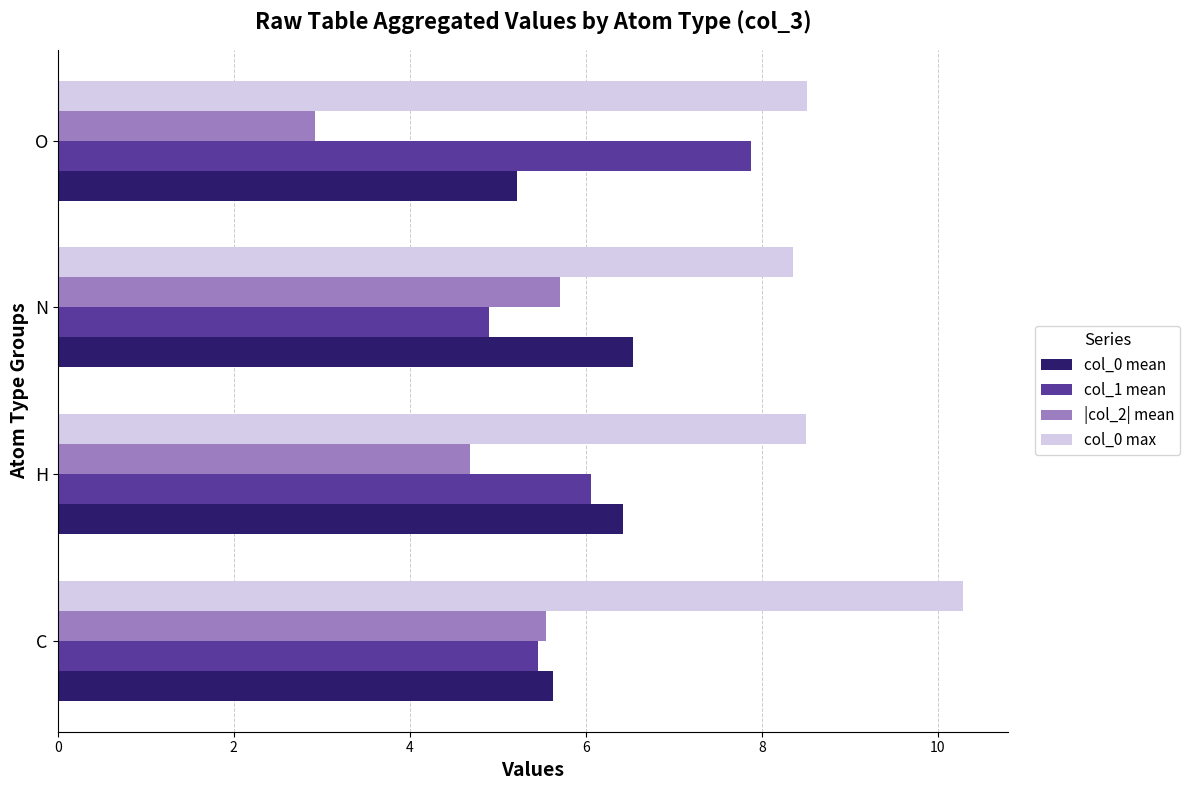

Rank the series at O from lowest to highest value.

|col_2| mean, col_0 mean, col_1 mean, col_0 max